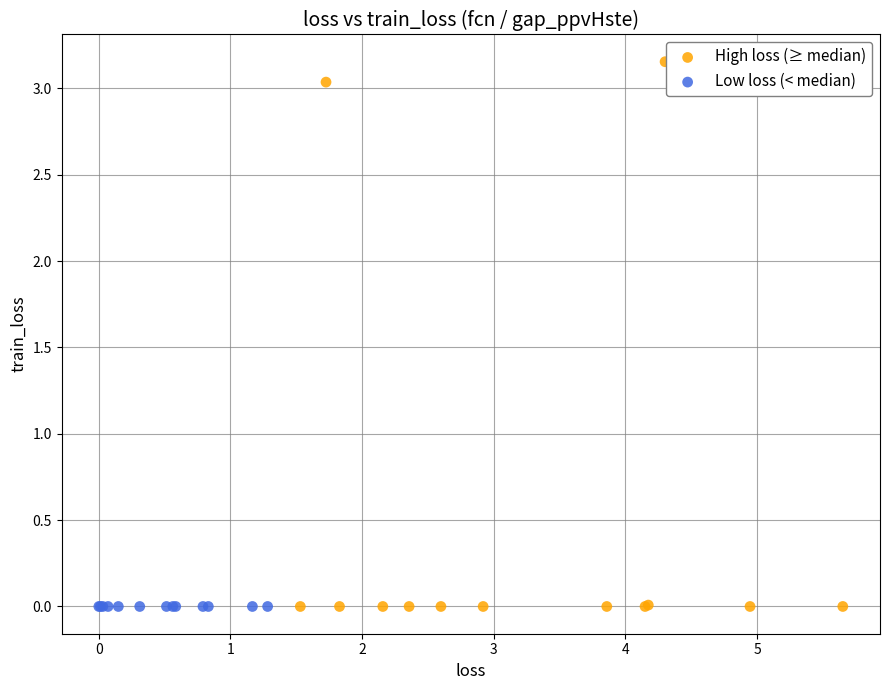

Which series has the largest Y range (max minus min)?

High loss (≥ median)